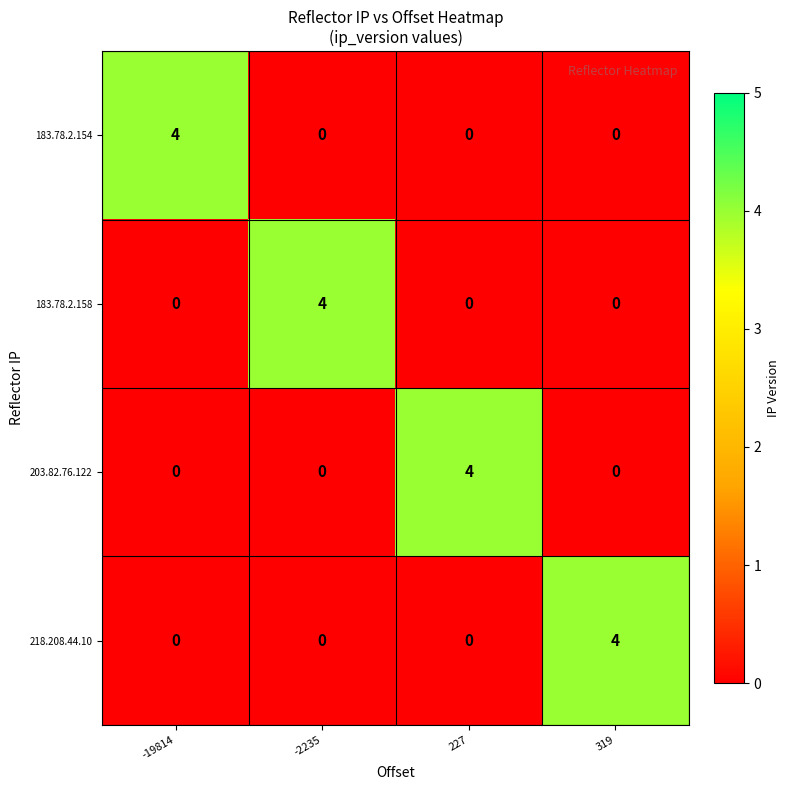

The value of 218.208.44.10 at -2235 is -2. True or false?

False